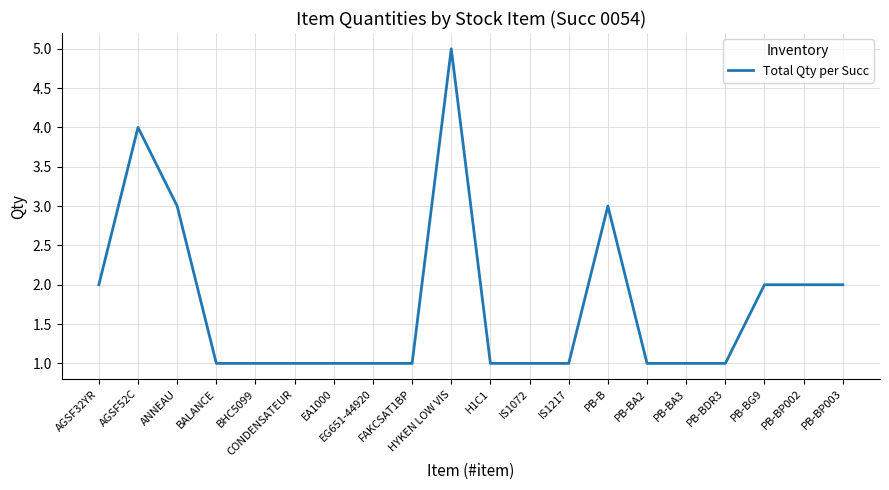

What is the average value?

2